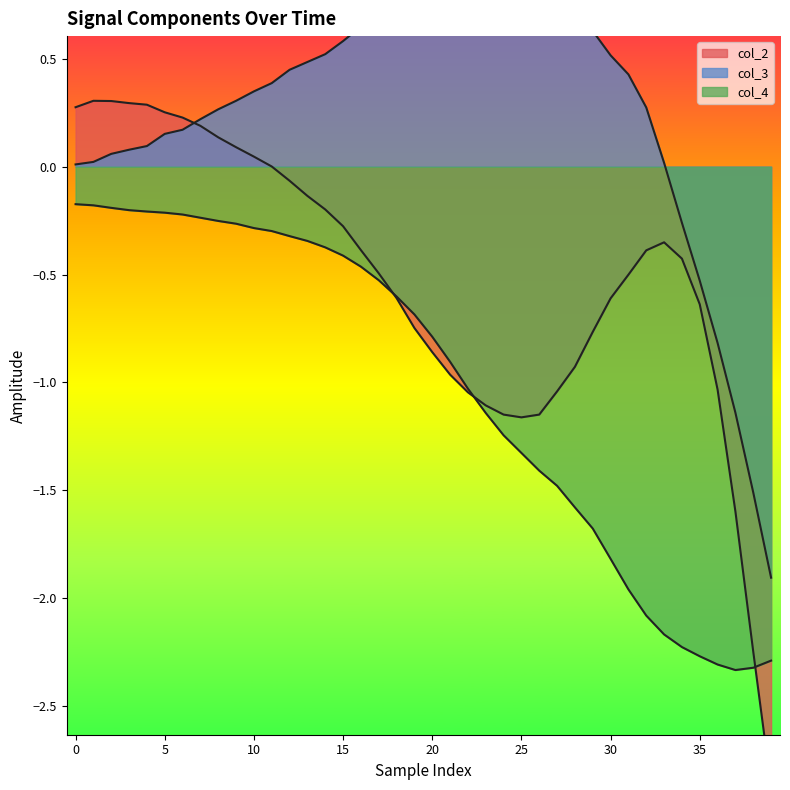

What are all the series names shown in the legend?

col_2, col_3, col_4